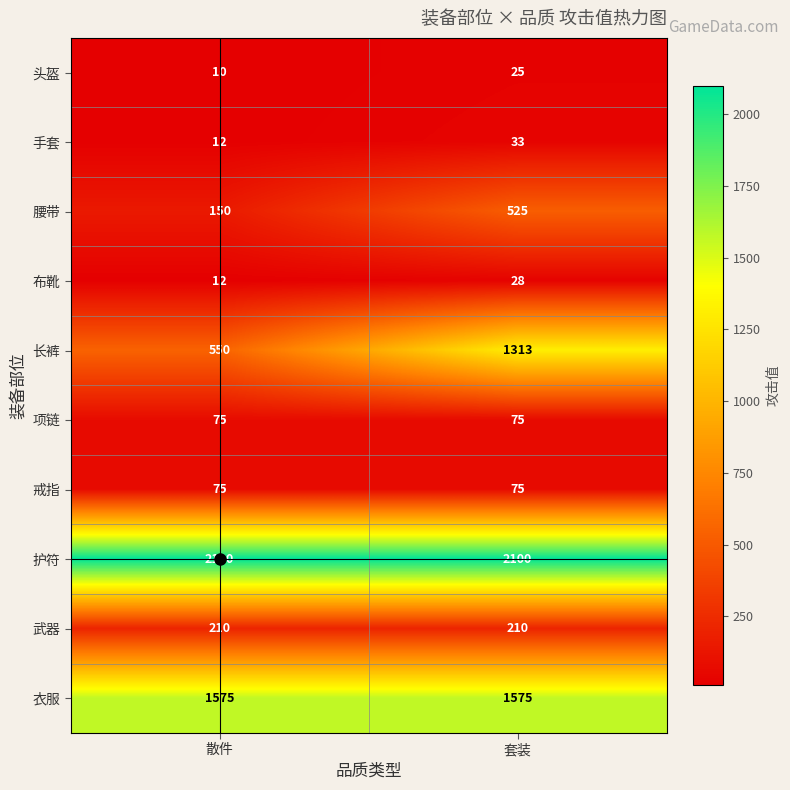

The 手套 series shows 33 at 套装. True or false?

True